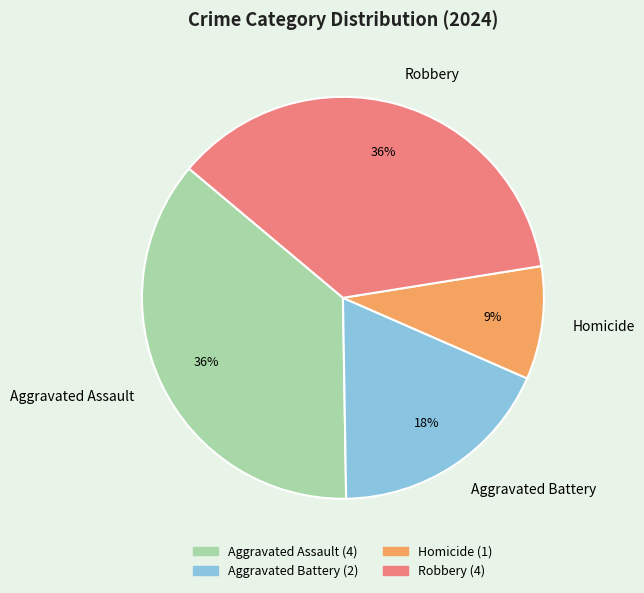

To the nearest percent, what is the difference between the largest and smallest slice percentages?

27%